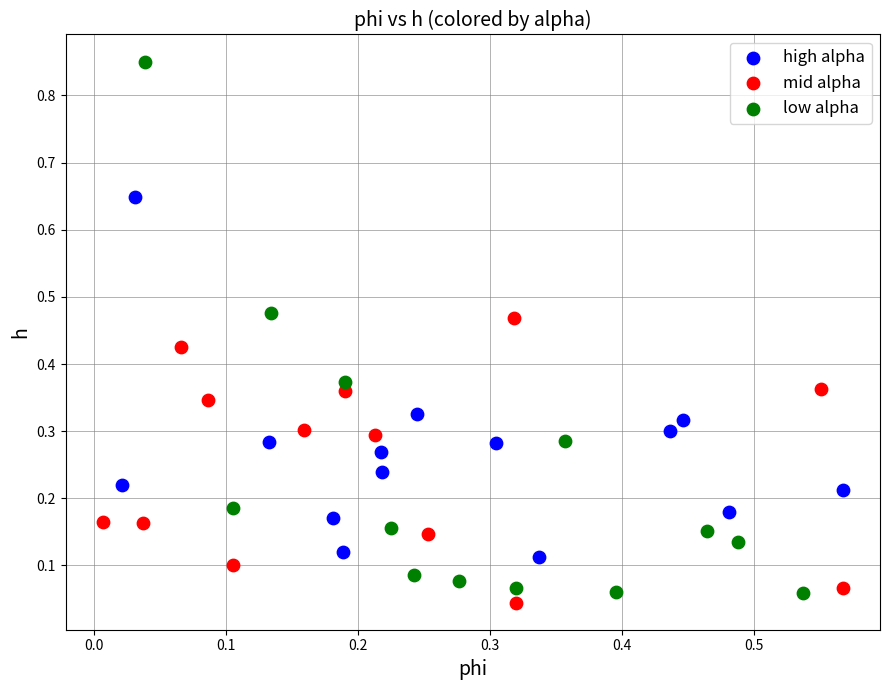

Which series has the largest Y range (max minus min)?

low alpha